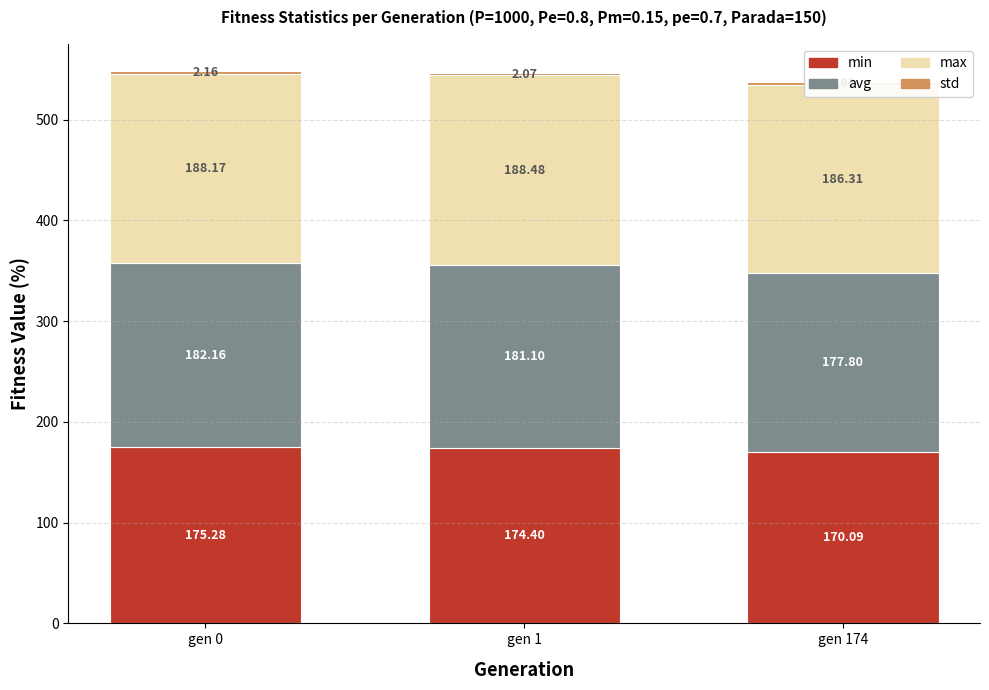

Which category has the highest value in the max series?

gen 1